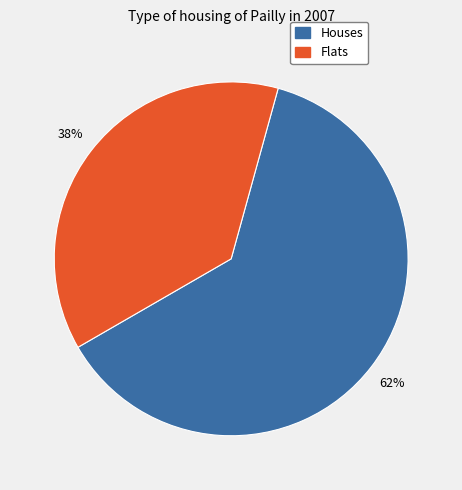

Is there a majority slice in this chart?

Yes